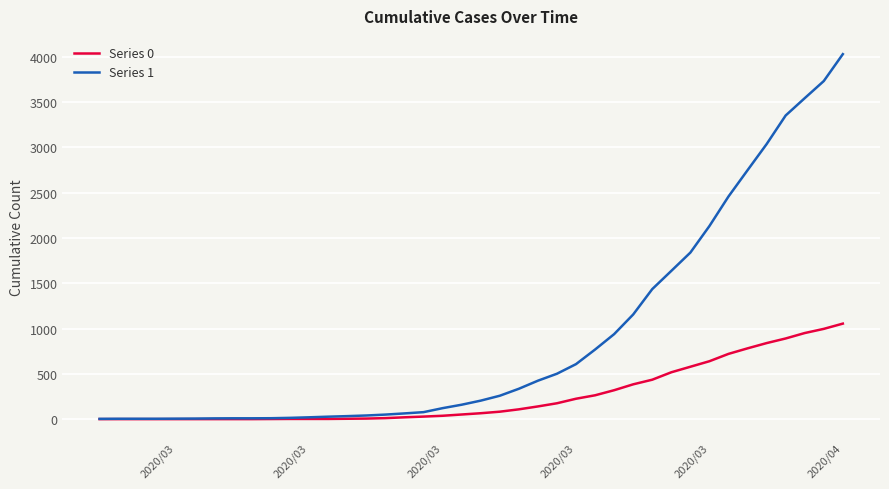

At how many categories does at least one series exceed 1379?

11